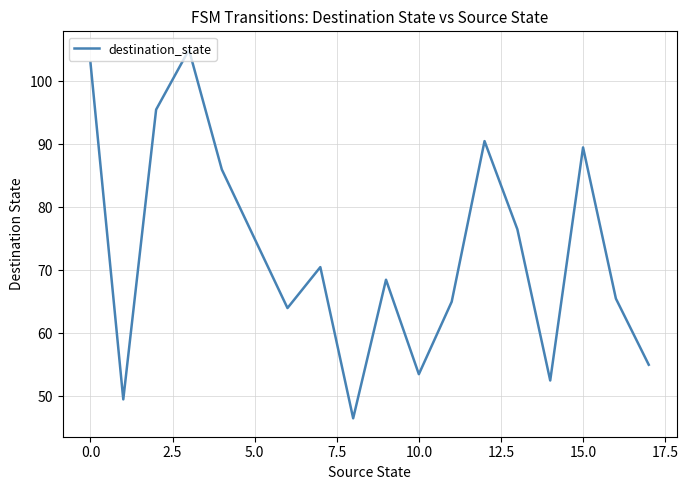

What is the smallest value displayed?

46.5